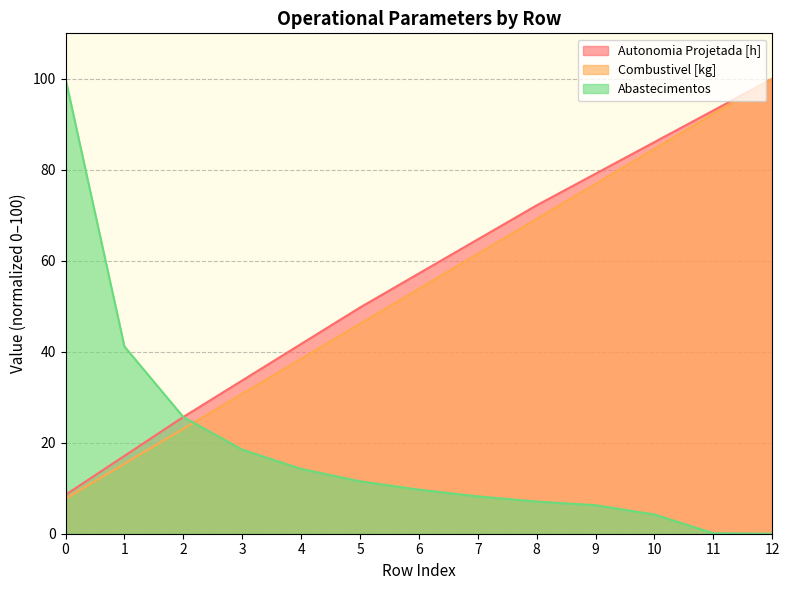

What are all the series names shown in the legend?

Autonomia Projetada [h], Combustivel [kg], Abastecimentos